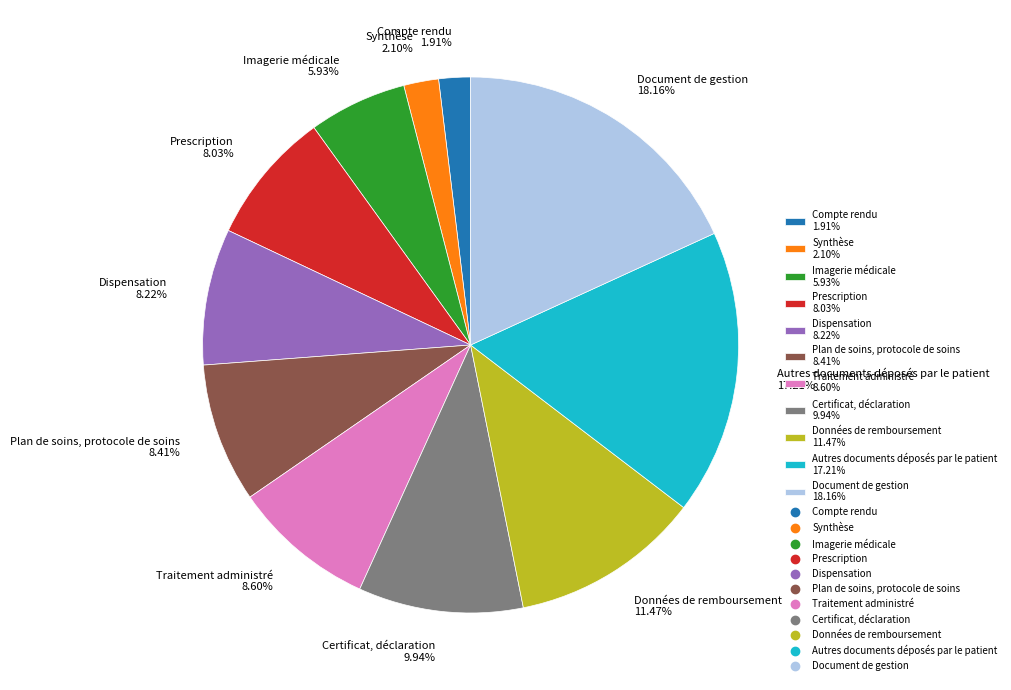

Does Données de remboursement account for over 50% of the chart?

No